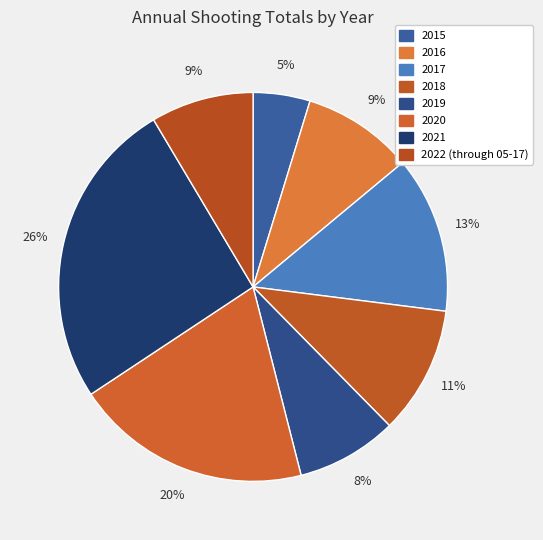

How many segments does this pie chart have?

8